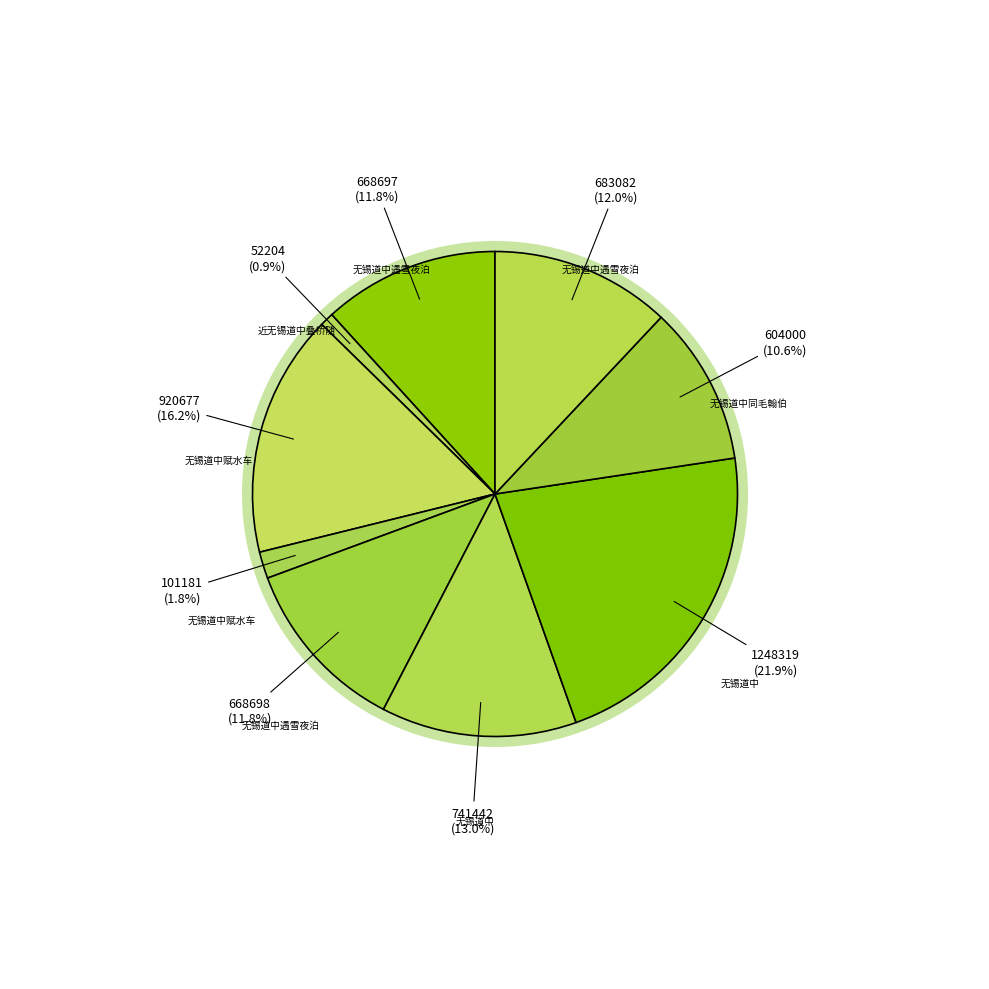

Count the number of slices in the pie.

9